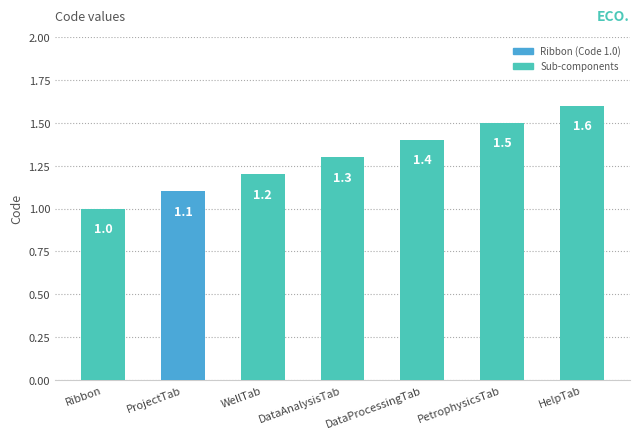

What is the value of the 3rd bar from the left?

1.2